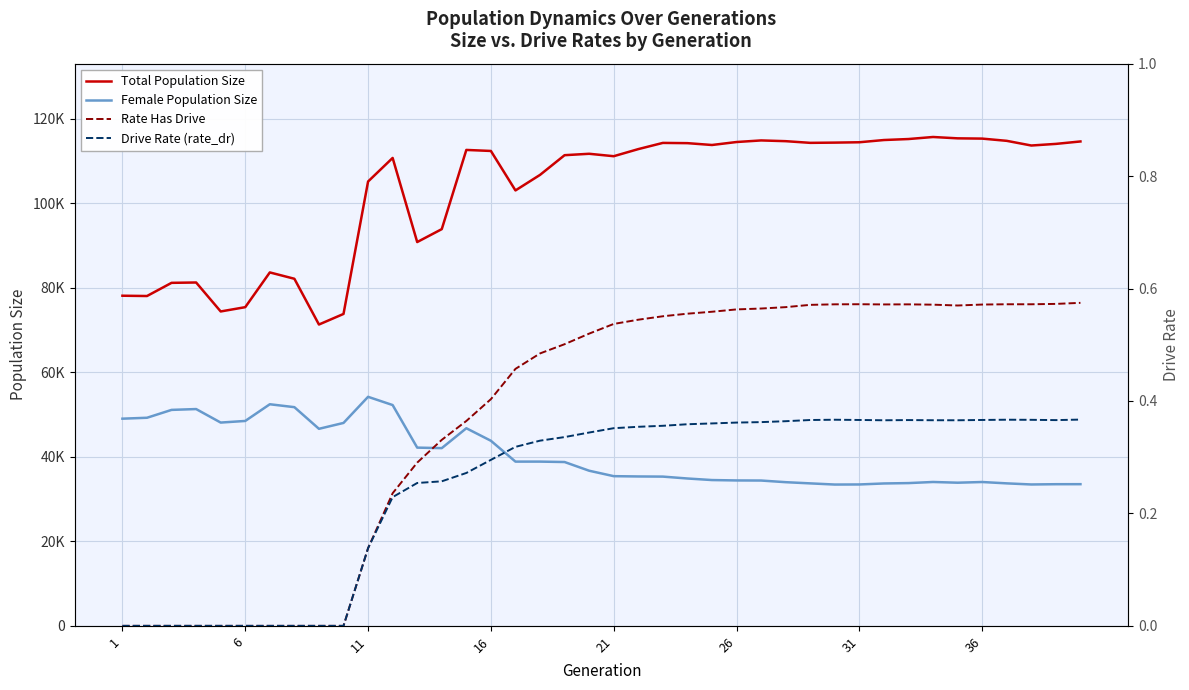

True or false: Total Population Size and Female Population Size cross at least once.

False